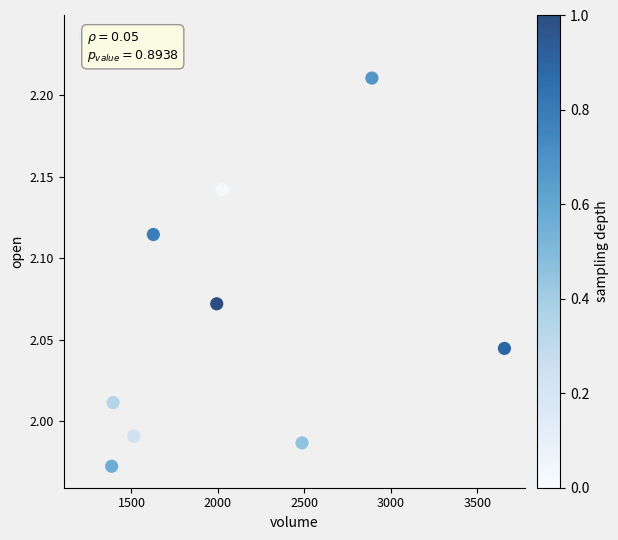

What is the range of X values (max minus min)?

2426.3